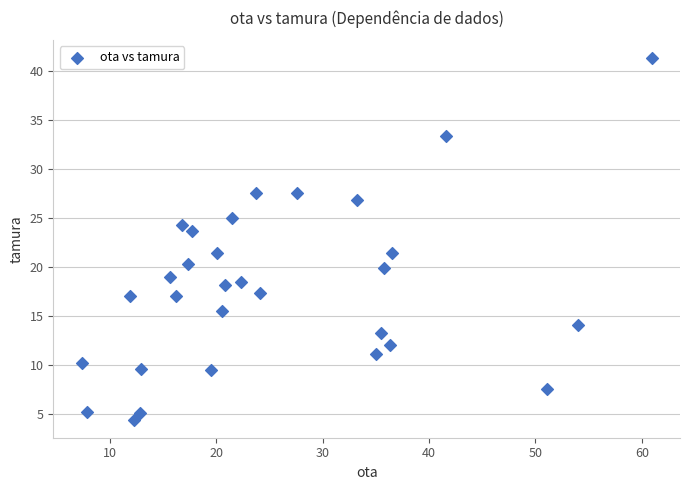

What is the range of X values (max minus min)?

53.6